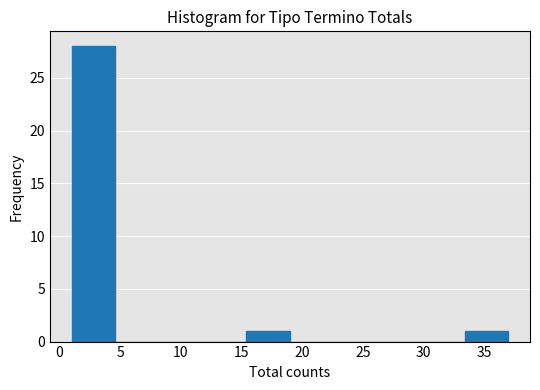

What is the height of the bar covering 1.0 to 4.6 on the x-axis? Neither the bar edges nor the heights are printed on the chart, so give them approximately, as read against the axes.

28